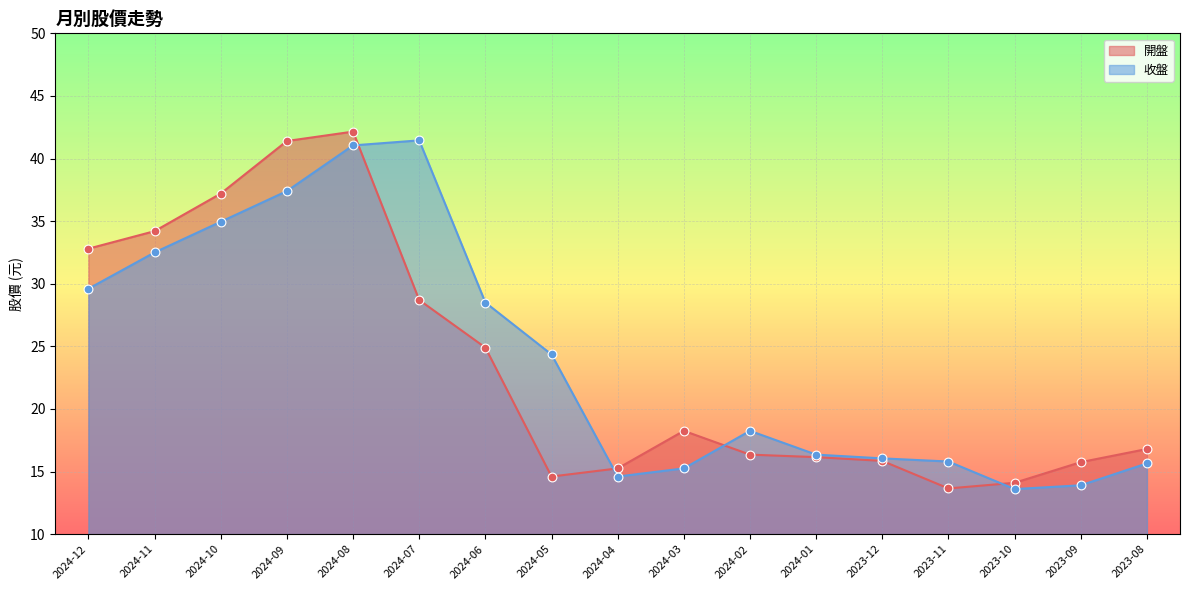

At which category is the sum across all series the highest?

2024-08